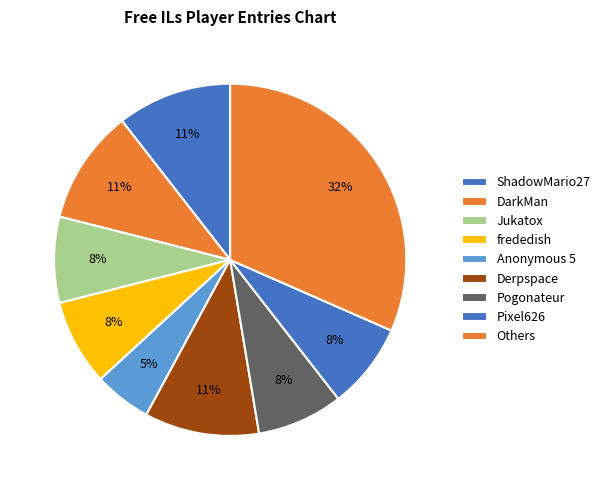

What percentage is the Derpspace slice, to the nearest percent?

11%